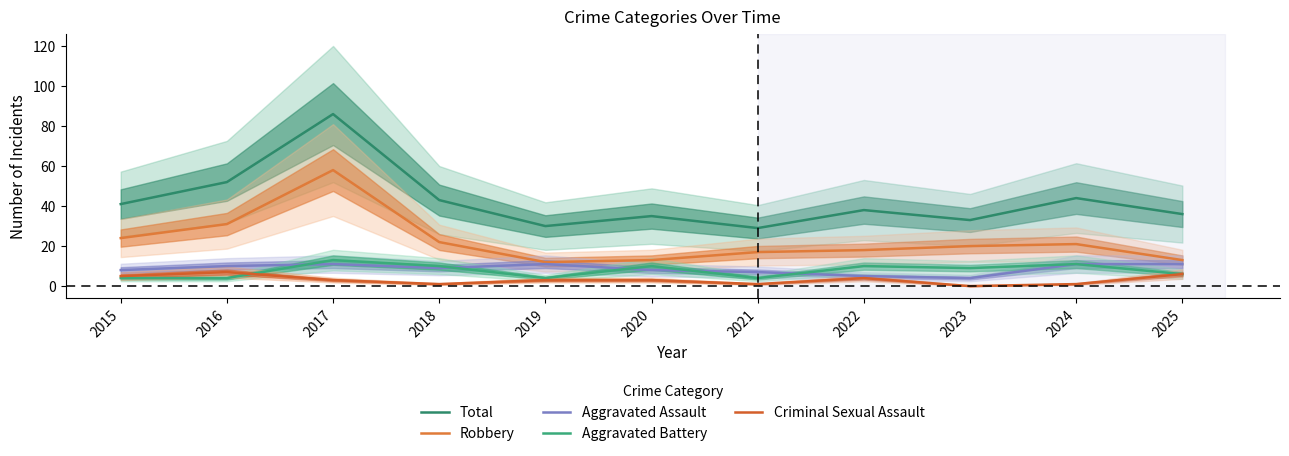

At which label is Robbery closest to 35?

2016